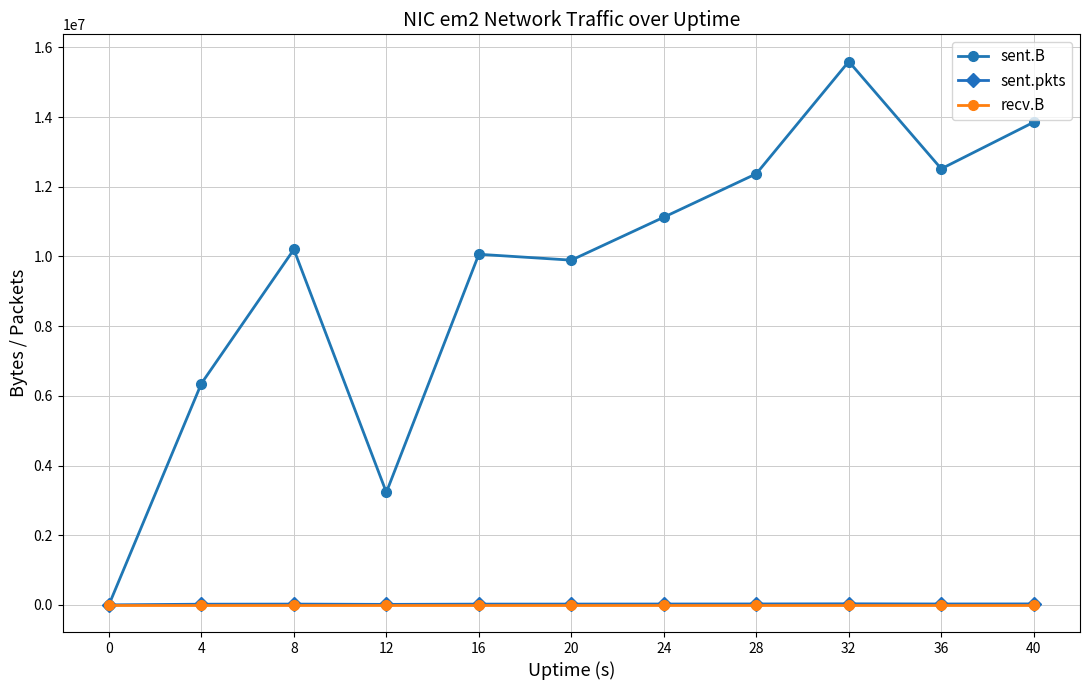

At which label does sent.B reach its peak?

32